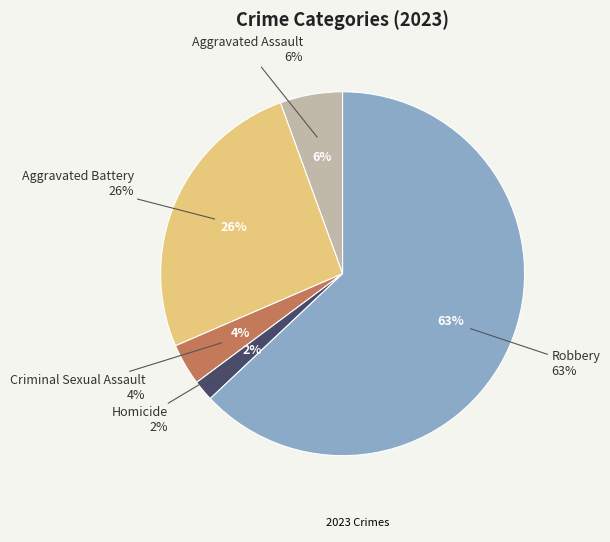

To the nearest percent, what is the average slice percentage?

20%